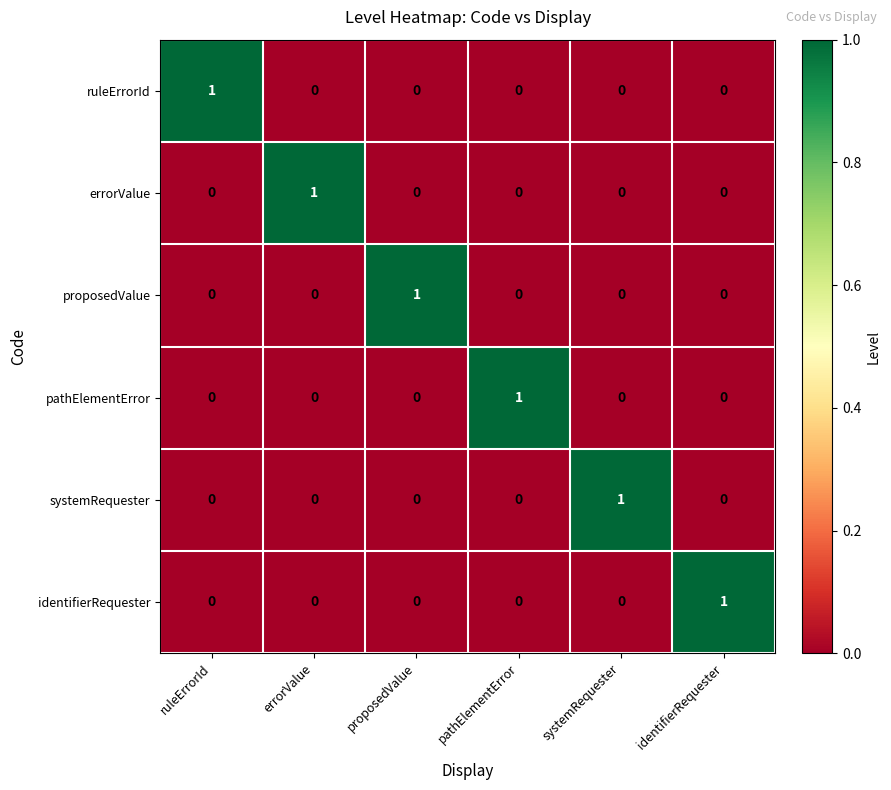

The value of errorValue at systemRequester is -1. True or false?

False